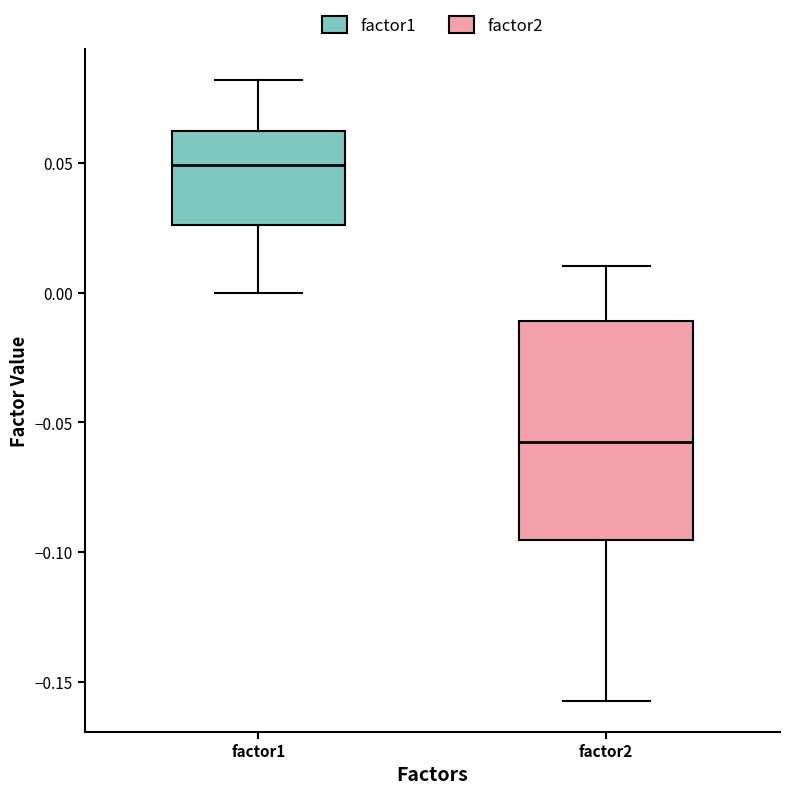

Where is the upper edge of the box for factor1 on the y-axis? The values are not printed on the chart, so give them approximately, as read against the axis.

0.065